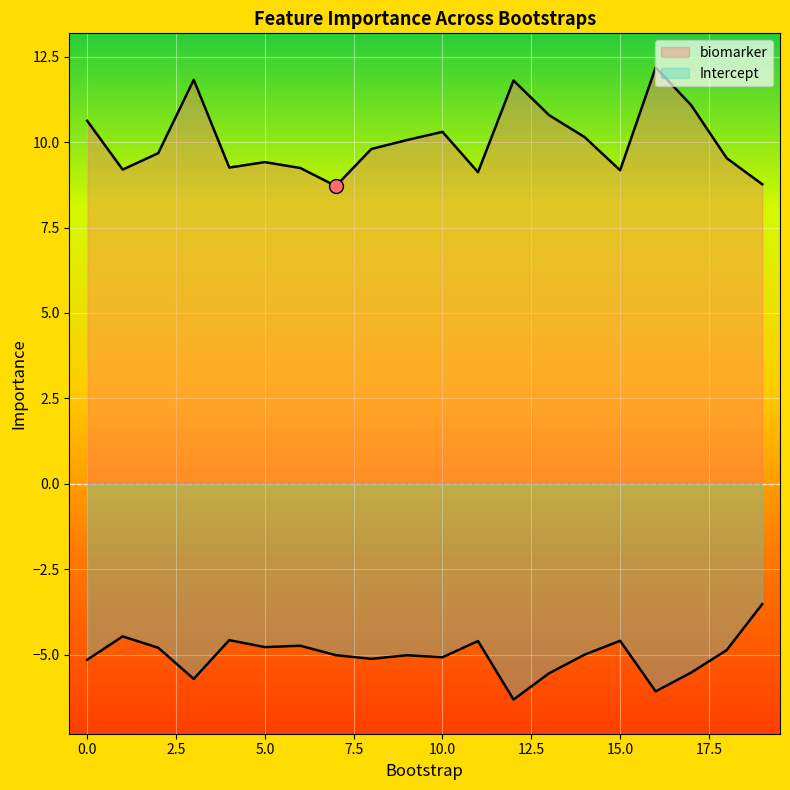

What is the sum of all biomarker values?

200.7